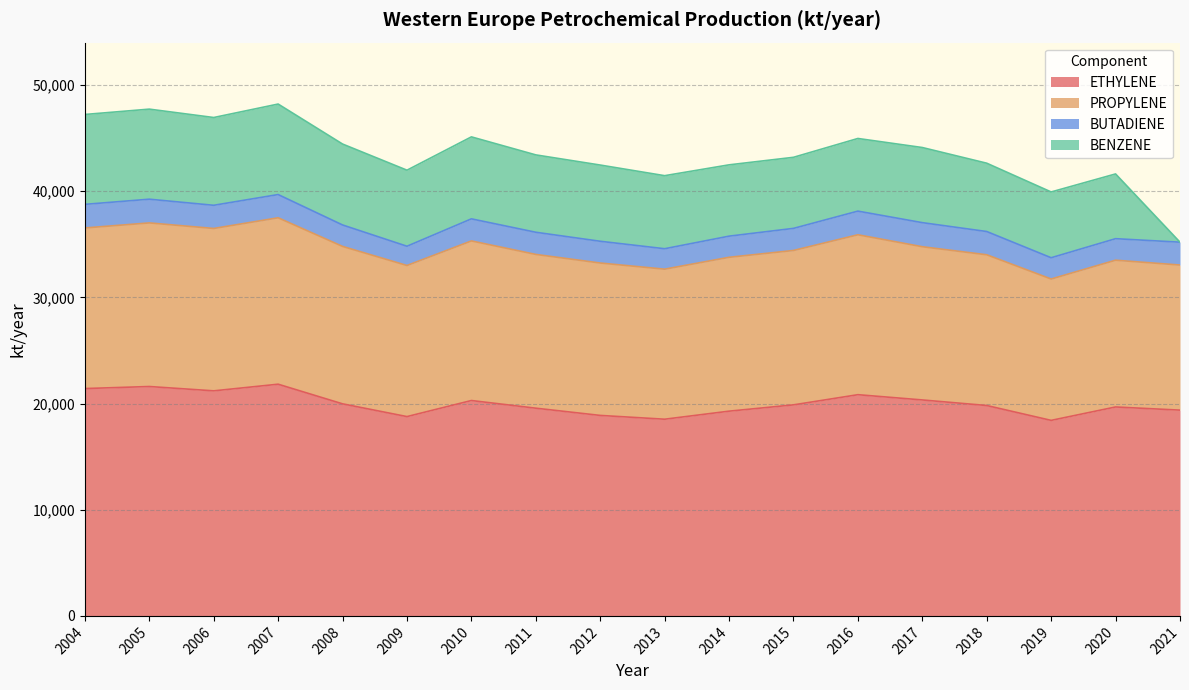

What is the spread (max minus min) of values at 2012?

16830